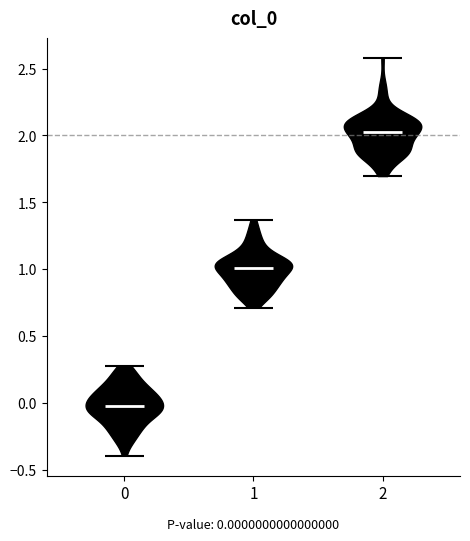

Which violin has the highest median line?

2